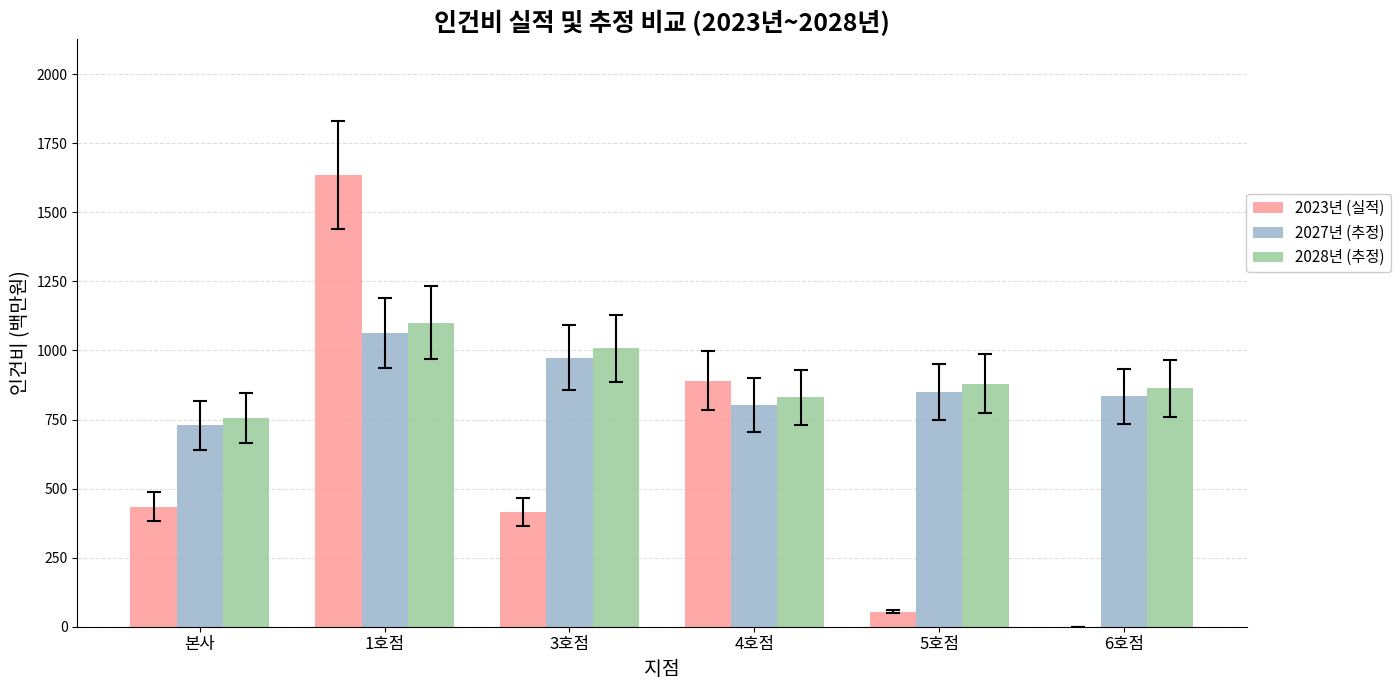

Is the value of 2027년 (추정) at 4호점 greater than the value of 2023년 (실적) at 5호점?

Yes